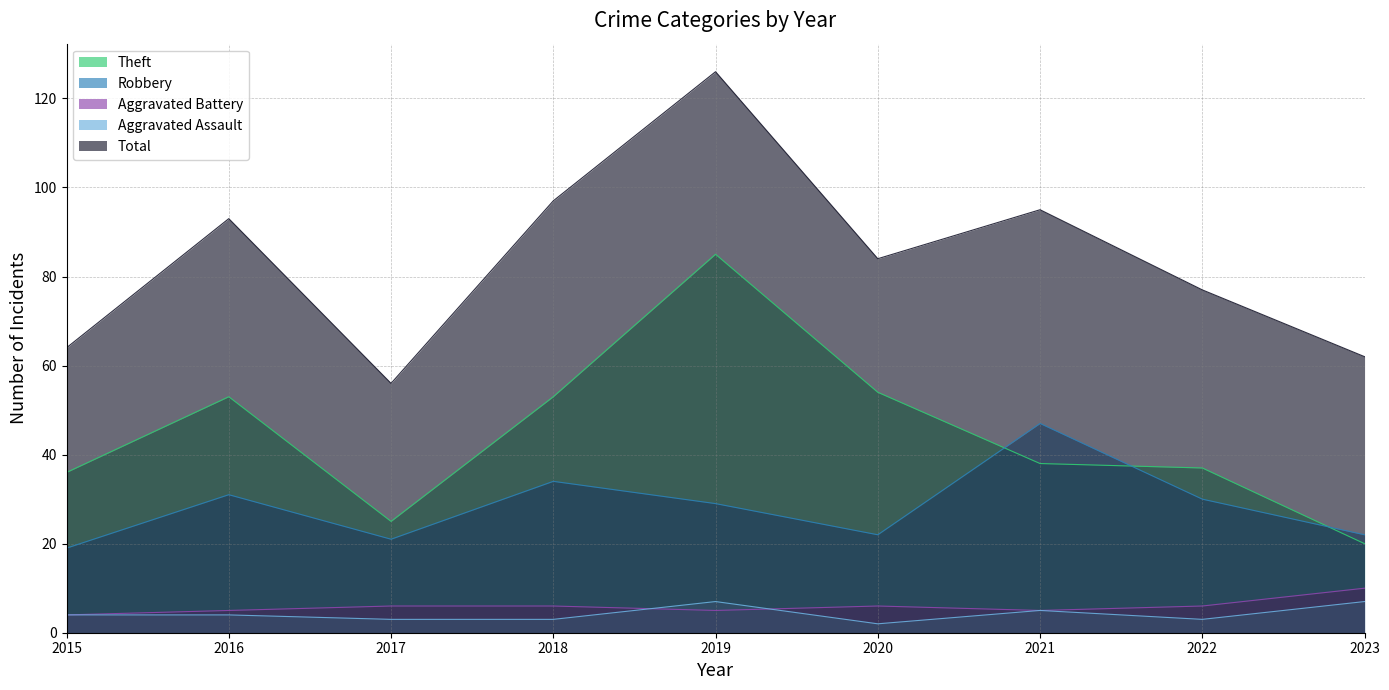

Which series changed the most between 2016 and 2021?

Robbery